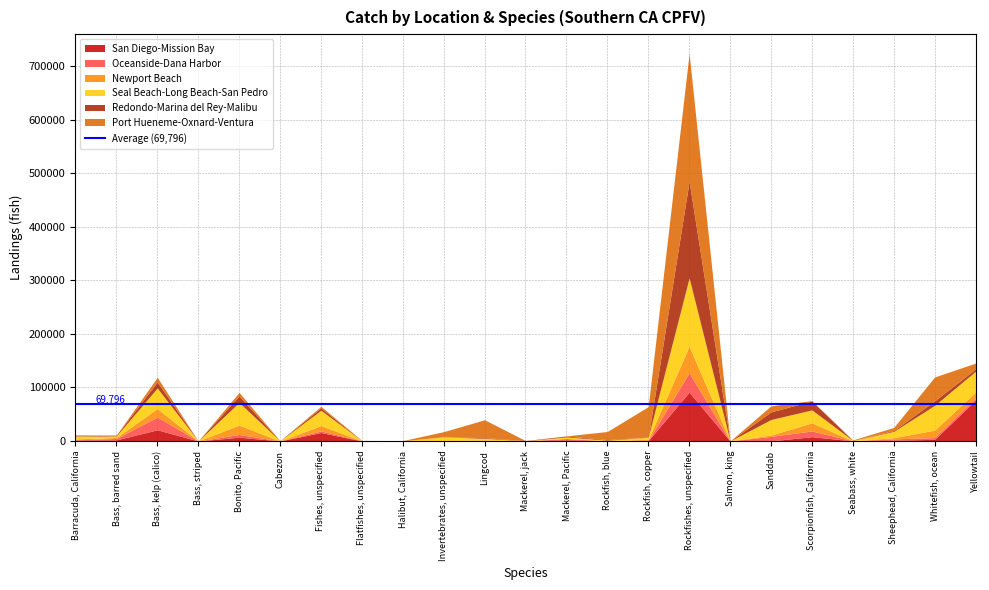

In Newport Beach, how many points are lower than both neighbors (excluding endpoints)?

6